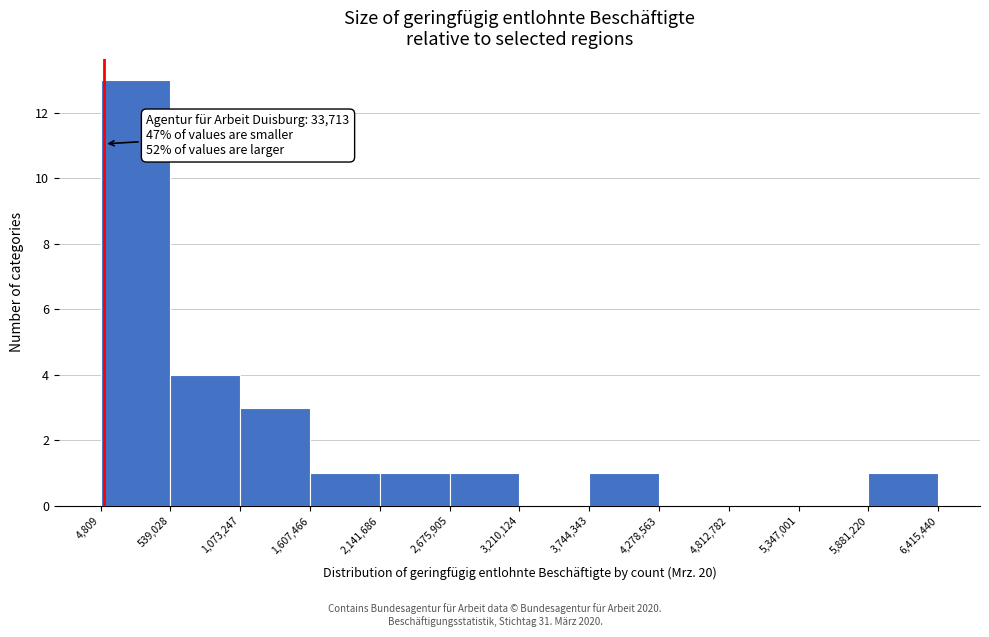

Which range on the x-axis has the tallest bar?

4,809 to 539,028